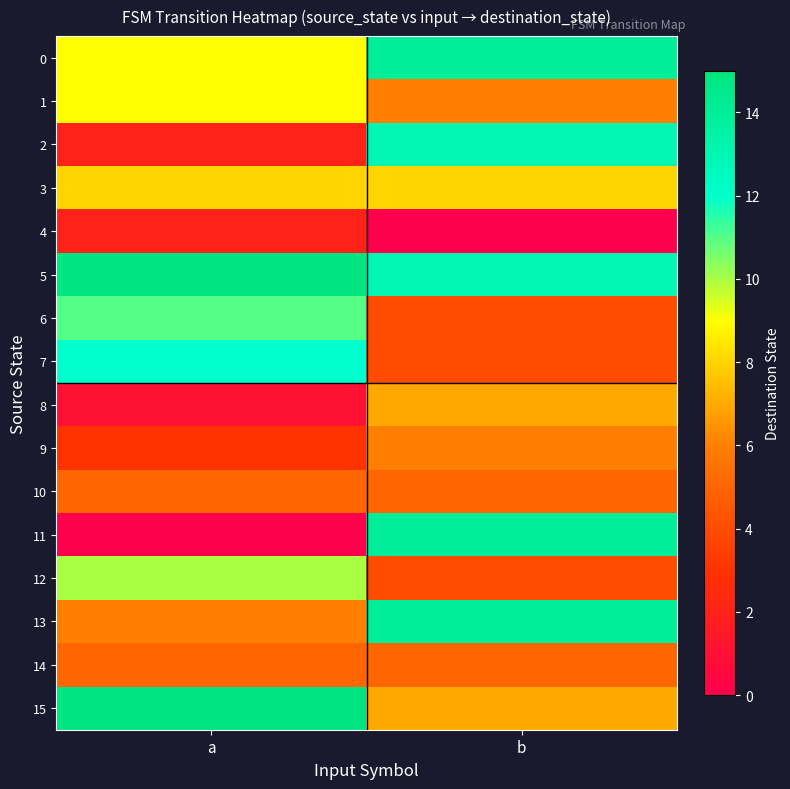

At how many categories does at least one series exceed 2?

2